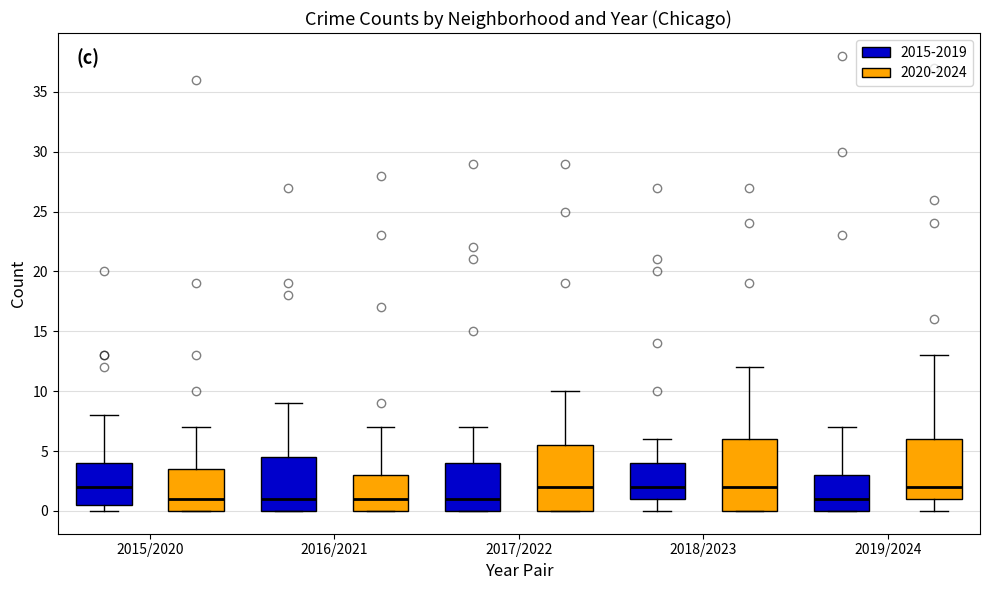

Where is the upper edge of the box for 2017/2022 (2020-2024) on the y-axis? The values are not printed on the chart, so give them approximately, as read against the axis.

5.5